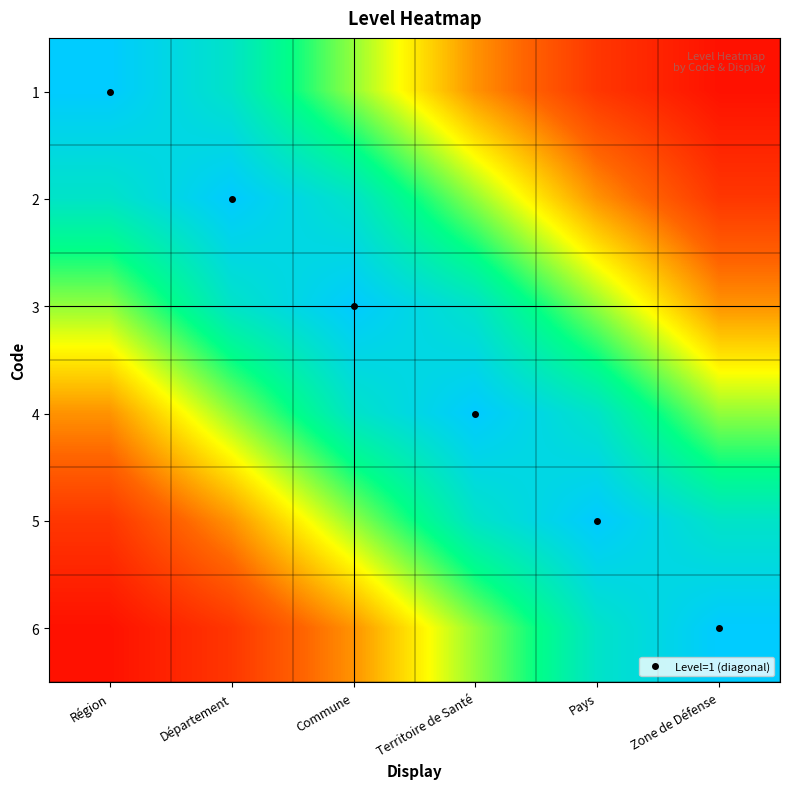

Count the number of categories in the chart.

6